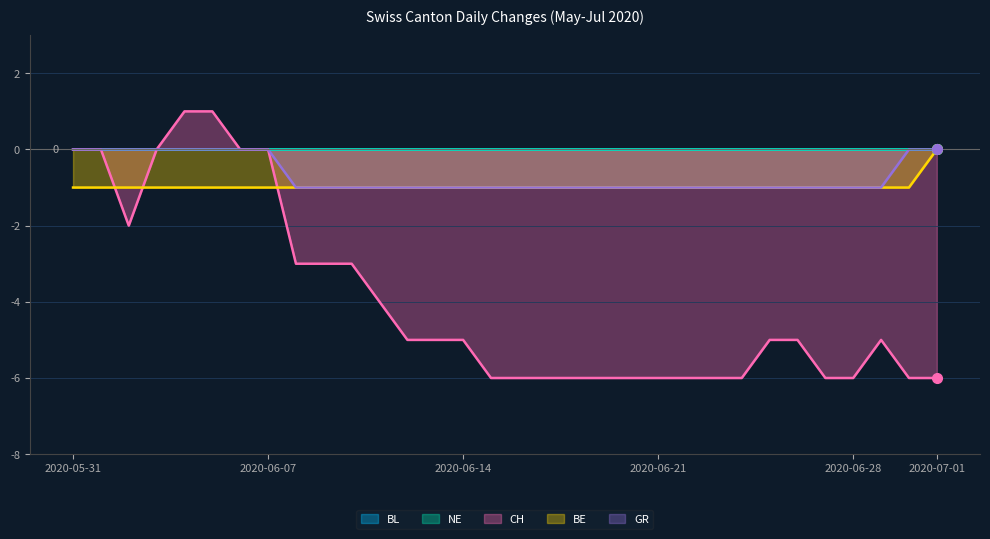

Is the value of BE at 2020-06-02 greater than the value of GR at 2020-06-16?

No